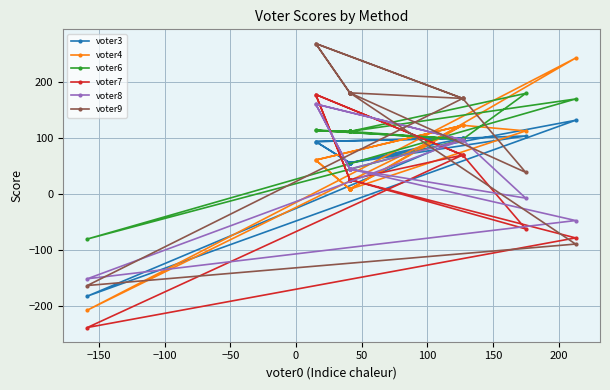

What is the difference between the maximum and second lowest values in the voter8 series?

208